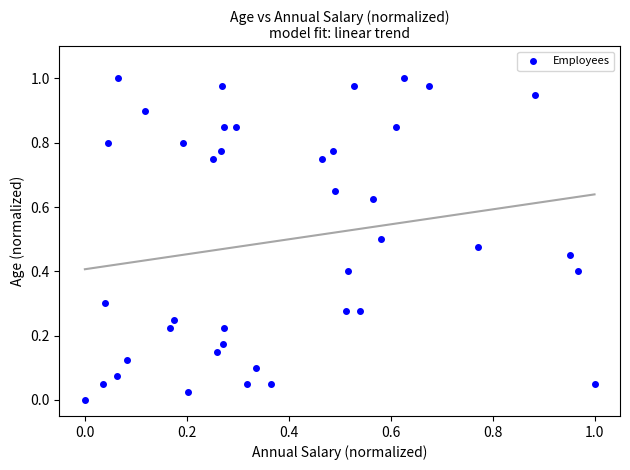

How many points are shown in the scatter plot?

40